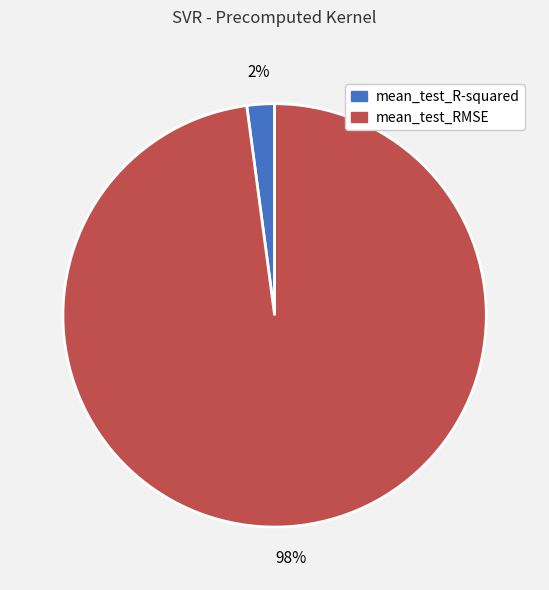

How many segments does this pie chart have?

2